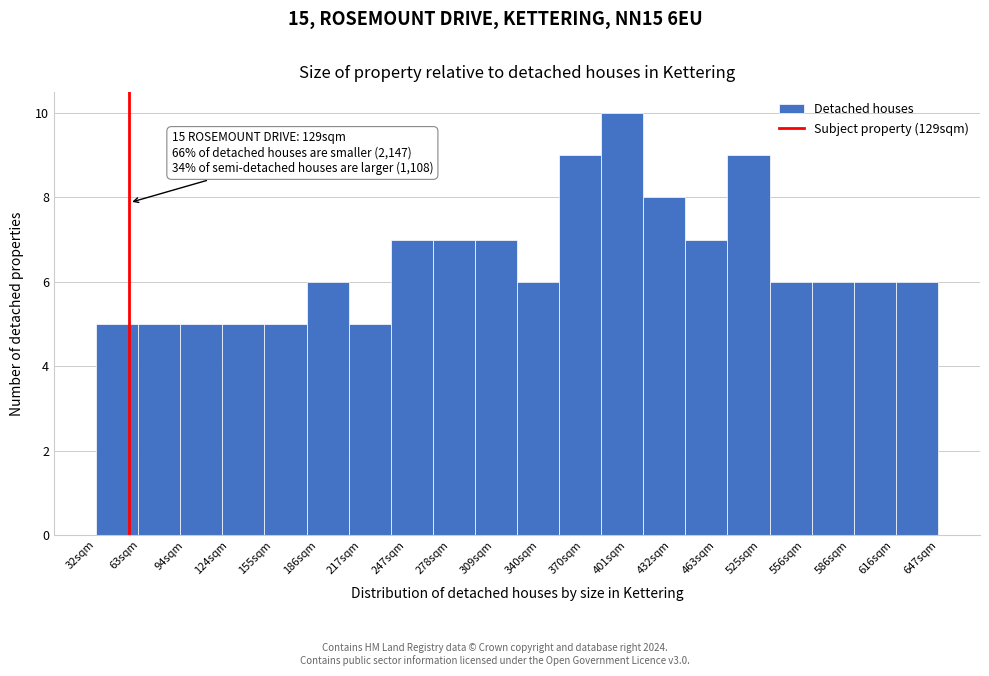

Reading right to left, what are all the values shown in this chart?

647sqm=6	616sqm=6	586sqm=6	556sqm=6	525sqm=9	463sqm=7	432sqm=8	401sqm=10	370sqm=9	340sqm=6	309sqm=7	278sqm=7	247sqm=7	217sqm=5	186sqm=6	155sqm=5	124sqm=5	94sqm=5	63sqm=5	32sqm=5